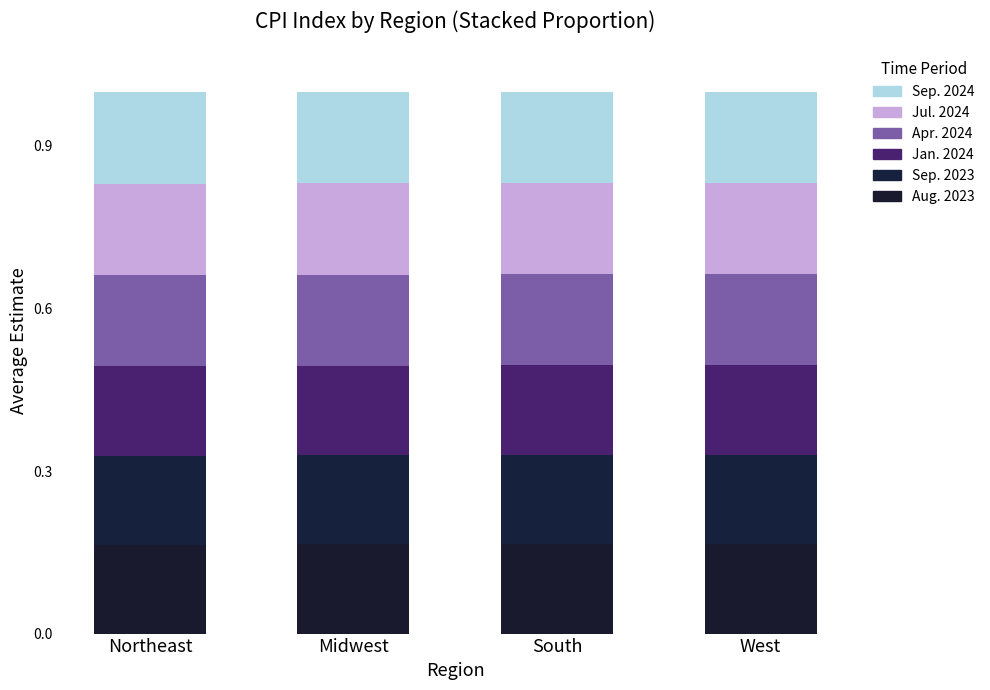

Are the bars horizontal?

No